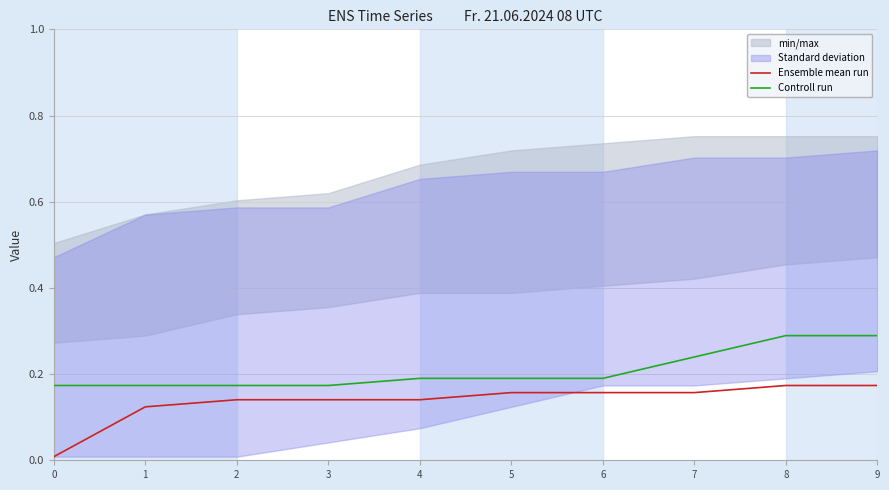

List the series in order of their overall mean, highest first.

Controll run, Ensemble mean run